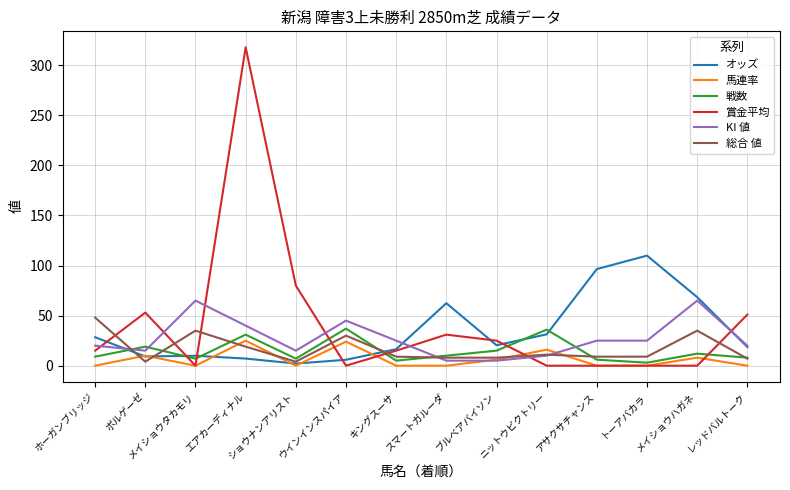

True or false: 総合 値 and 賞金平均 cross at least once.

True